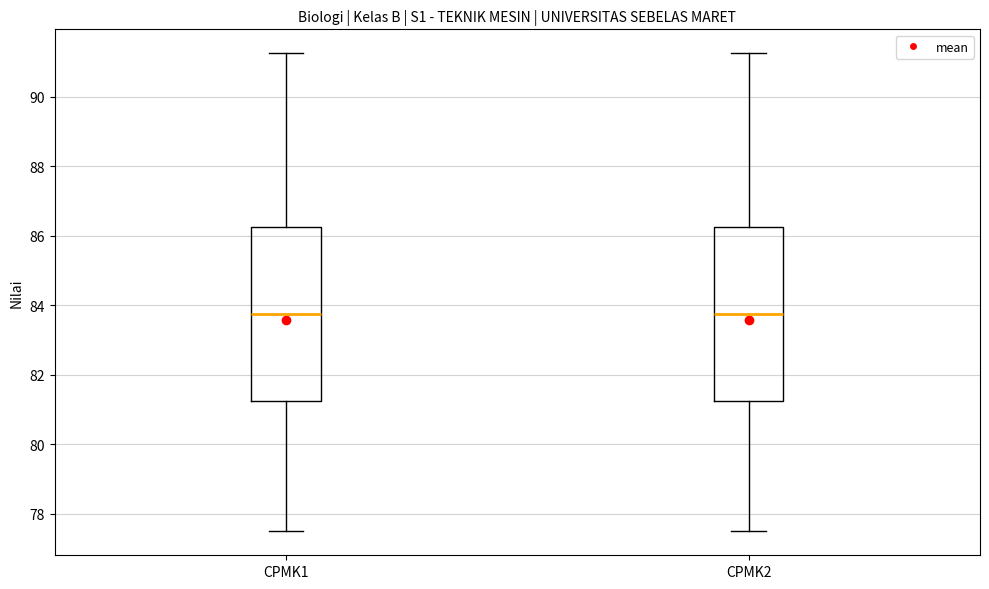

Reading left to right, transcribe this box plot: for each box, give where its median line is, the range the box spans, and where its two whiskers end, as read against the y-axis. The values are not printed on the chart, so give them approximately, as read against the axis.

CPMK1: median 83.8, box 81.2 to 86.2, whiskers 77.6 to 91.2
CPMK2: median 83.8, box 81.2 to 86.2, whiskers 77.6 to 91.2